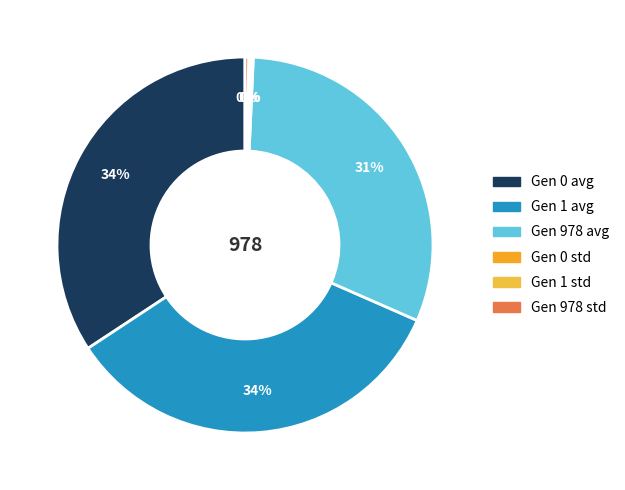

The Gen 1 std slice represents 0% of the pie. True or false?

True